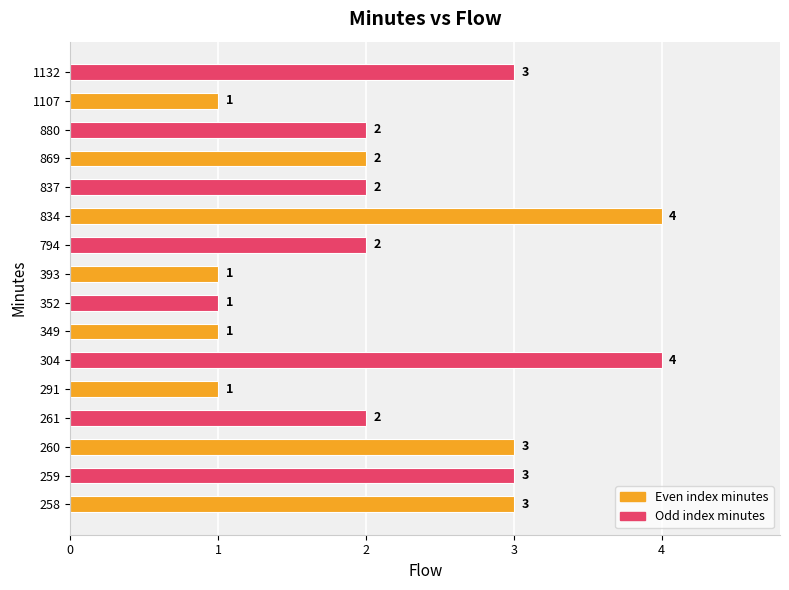

What is the ratio of the value at 834 to the value at 352?

4.0